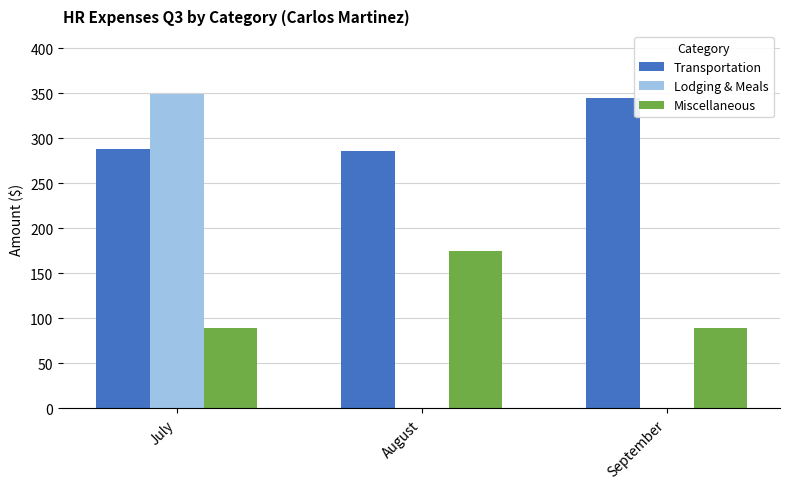

Read the Transportation value at July.

287.8